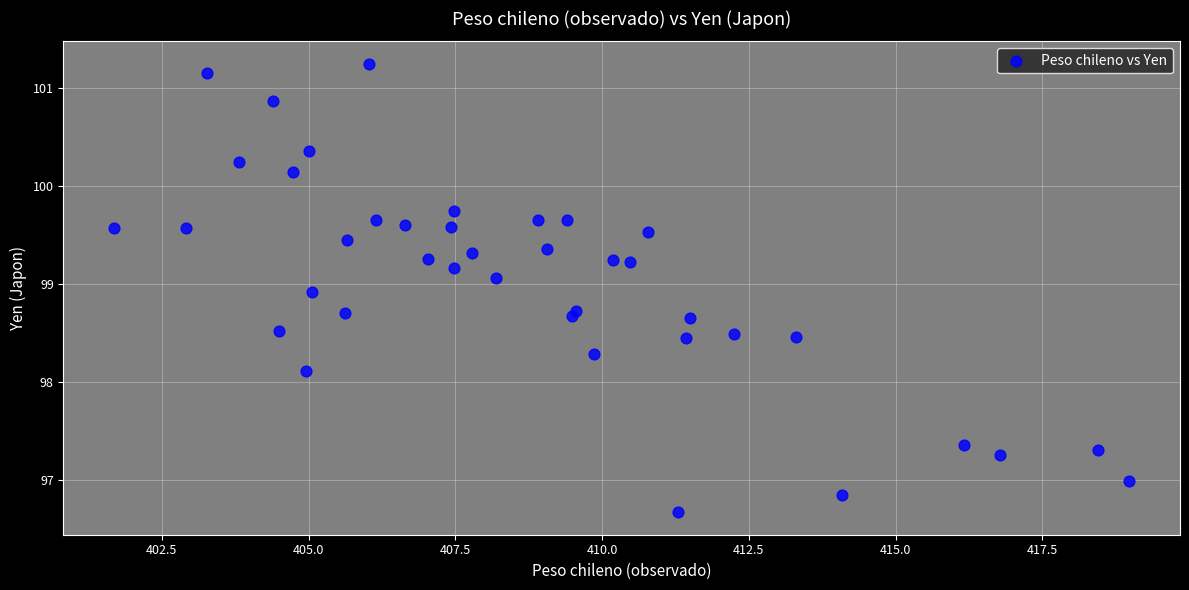

What is the range of Y values (max minus min)?

4.6